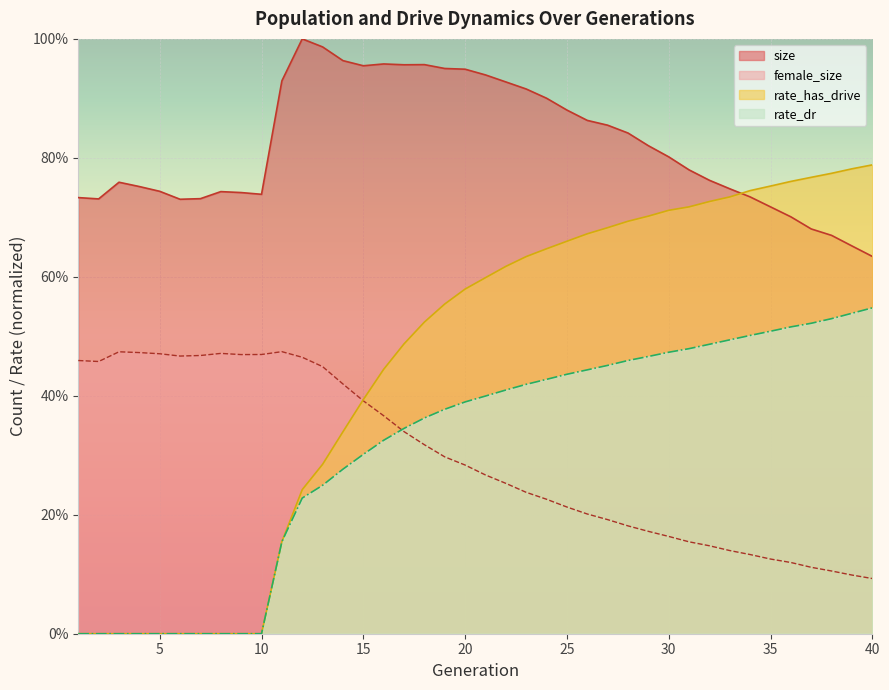

What is the total value across all series at 23?

2.2